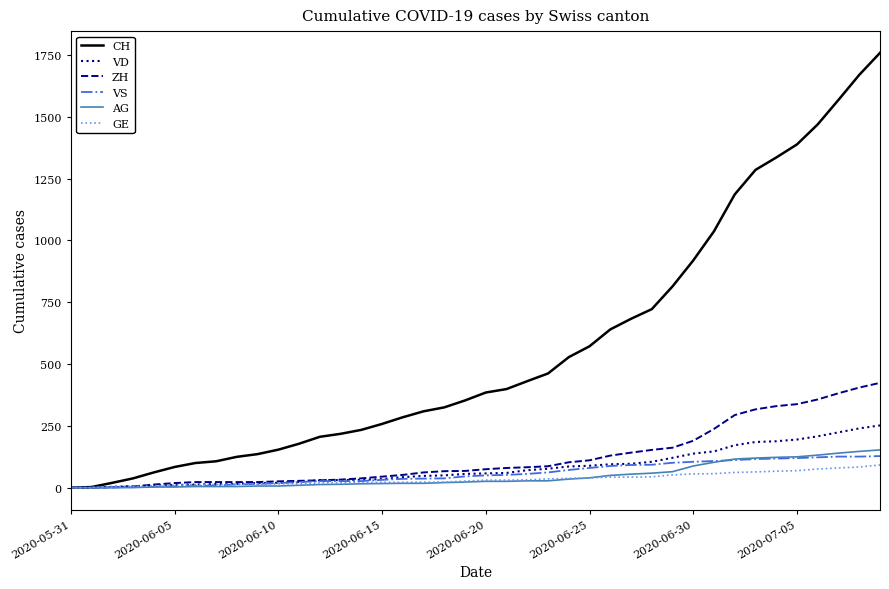

What is the highest value of the AG series?

153